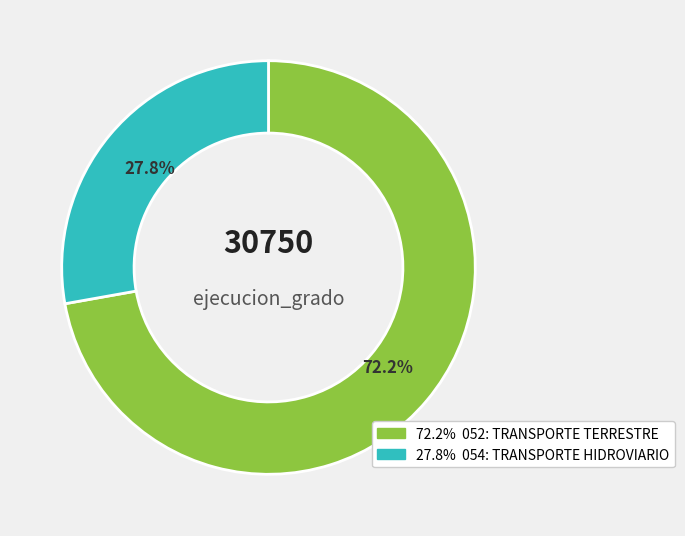

Is there a majority slice in this chart?

Yes